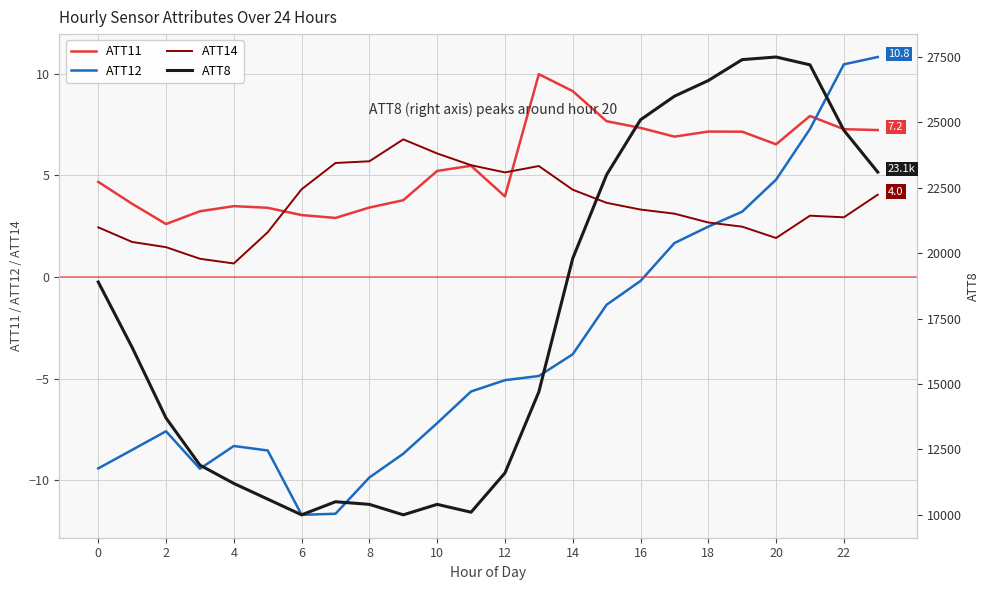

What is the label of the 10th point from the right?

14